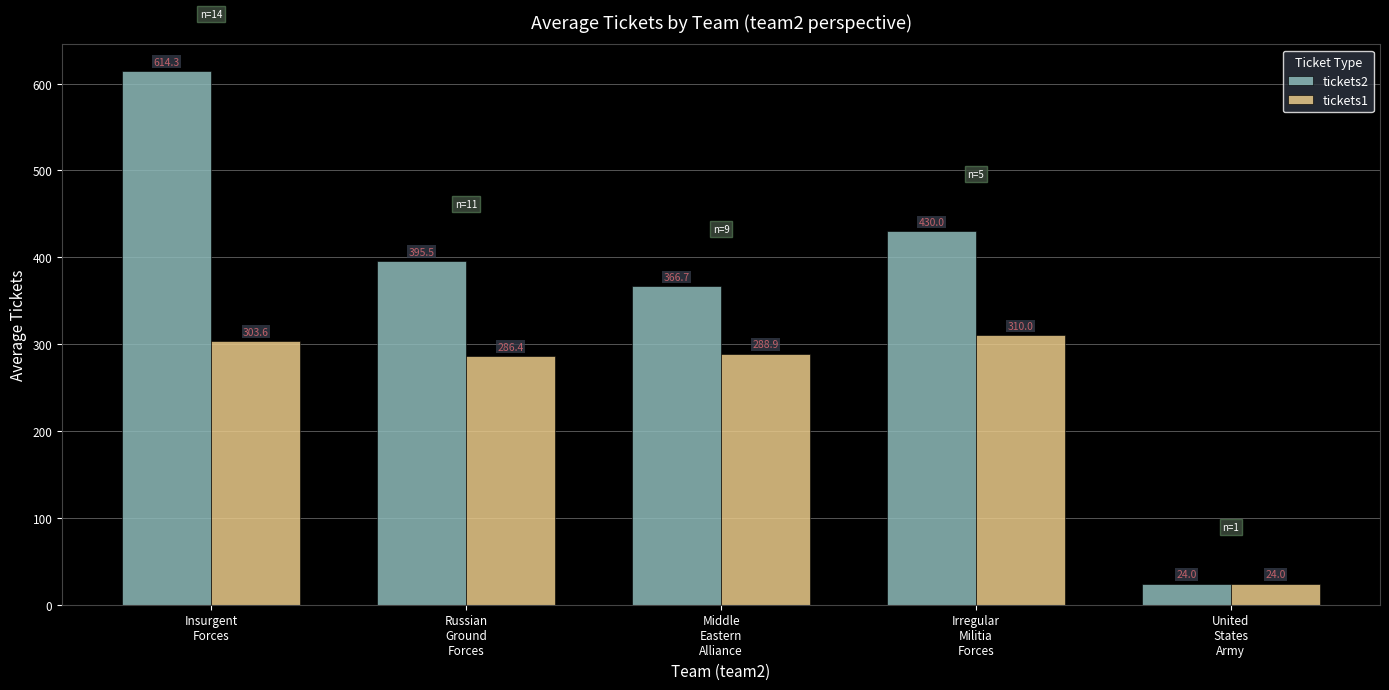

How many bars are there in total?

10